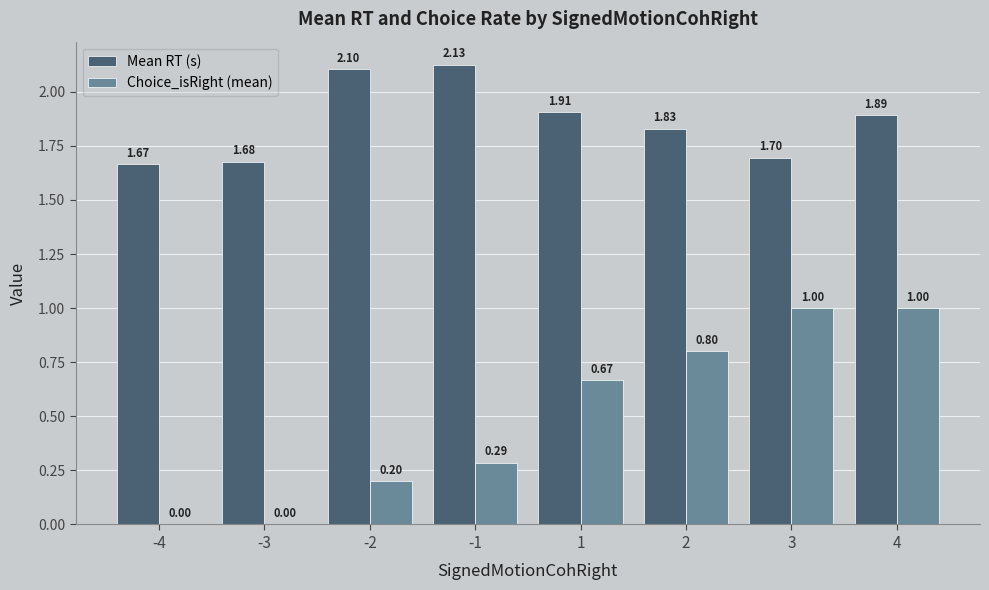

Between 2 and 3, which series saw the biggest shift?

Choice_isRight (mean)